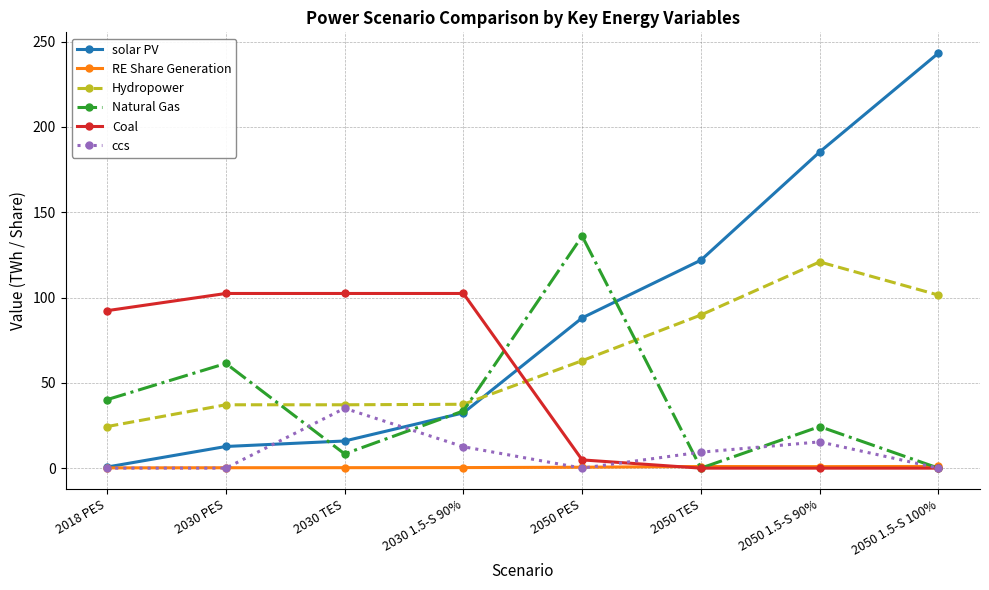

What is the difference between the maximum and minimum values in the Hydropower series?

96.5